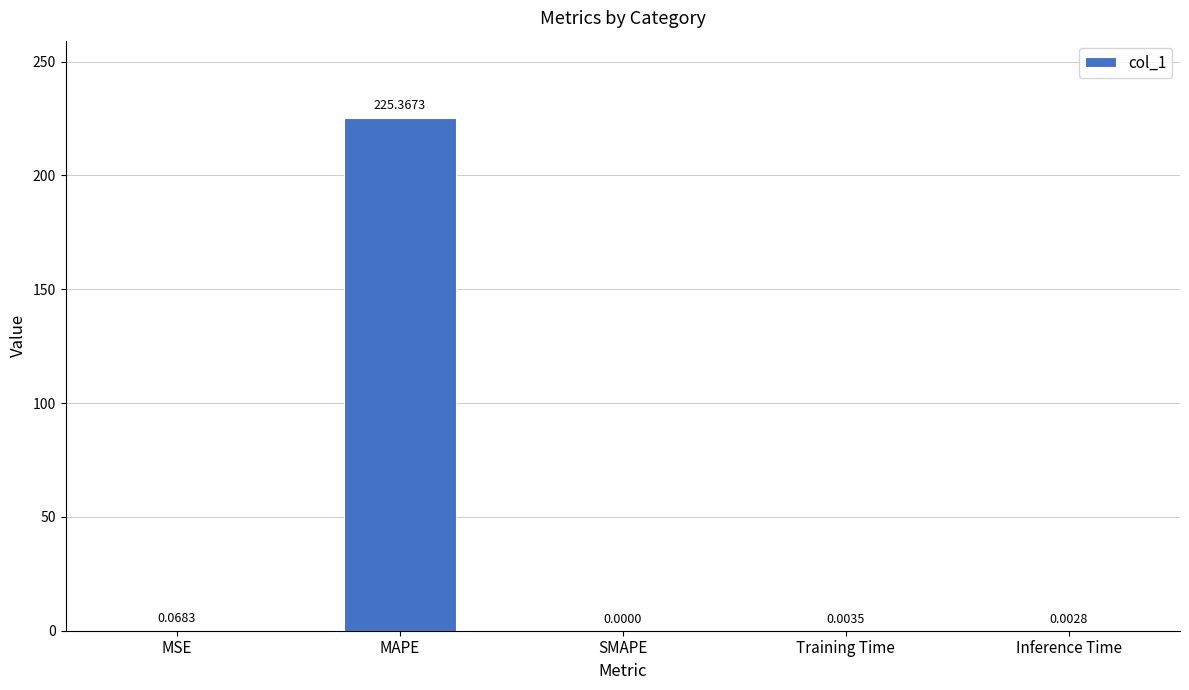

What is the change in value from MAPE to Training Time?

-225.4